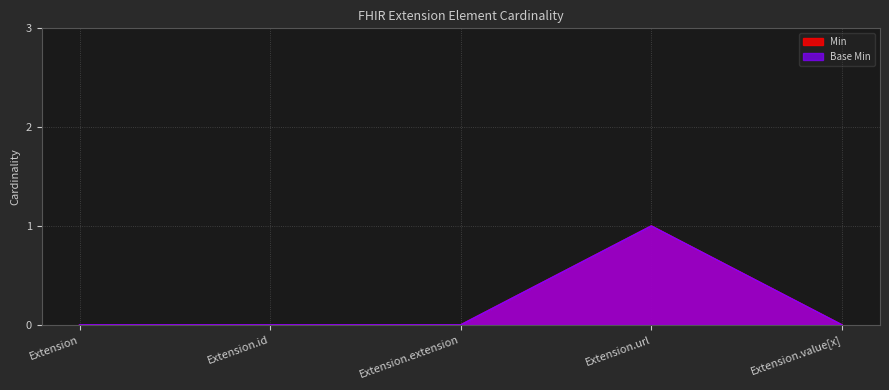

Reading right to left, list all the values displayed in this chart.

Min: 0	1	0	0	0
Base Min: 0	1	0	0	0